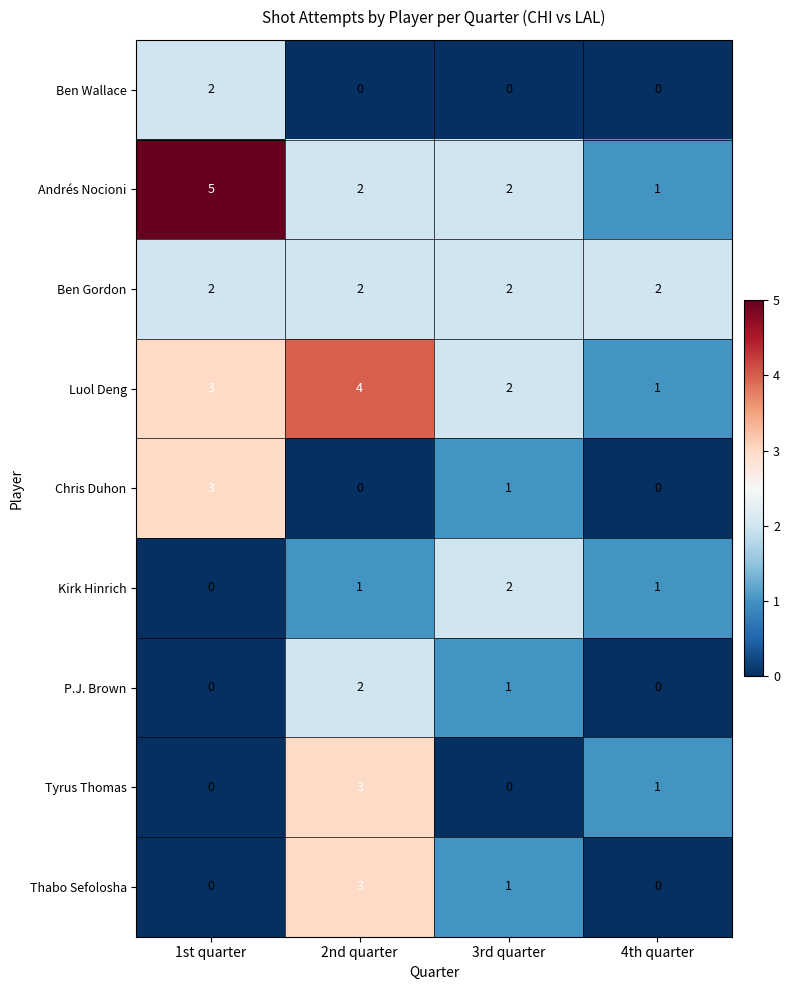

Which series has the largest range (max minus min)?

Andrés Nocioni